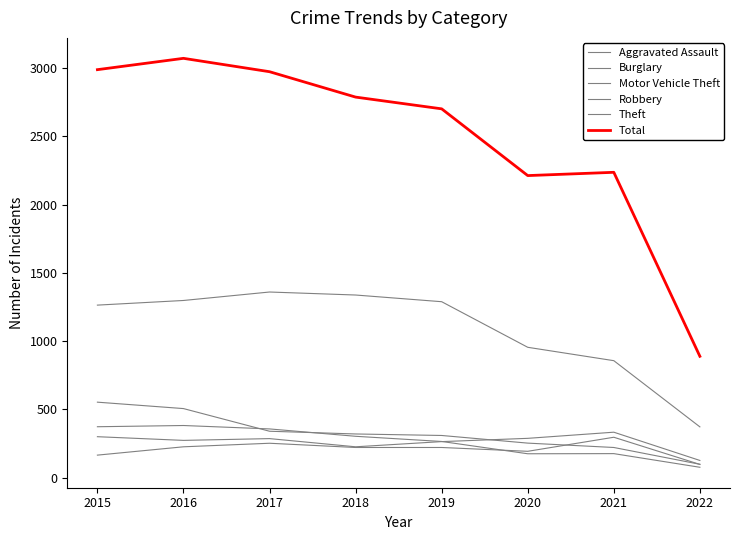

How many lines are shown in the chart?

6